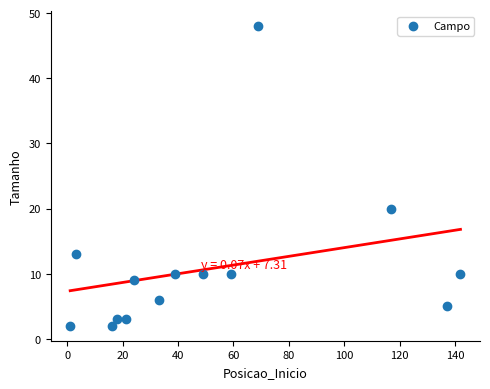

What is the range of Y values (max minus min)?

46